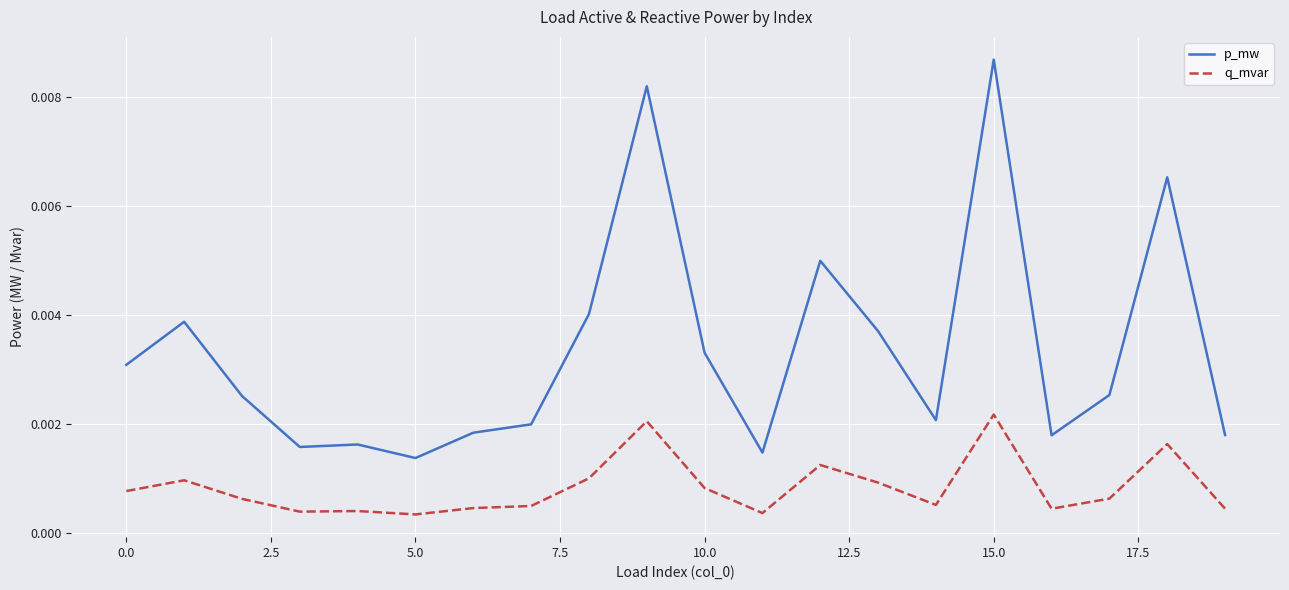

True or false: q_mvar and p_mw intersect in this chart.

False